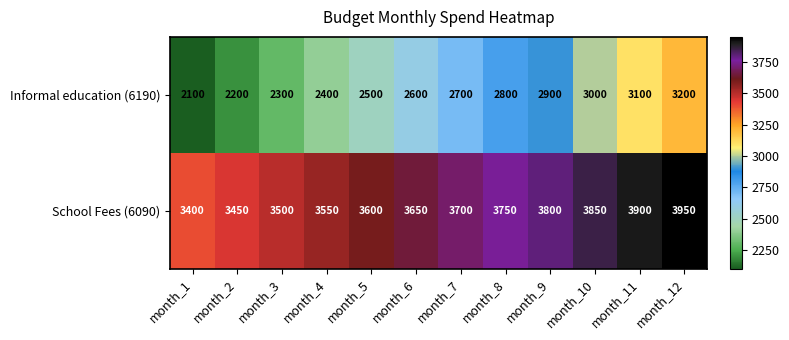

Reading right to left, what are all the values shown in this chart?

Informal education (6190): 3200	3100	3000	2900	2800	2700	2600	2500	2400	2300	2200	2100
School Fees (6090): 3950	3900	3850	3800	3750	3700	3650	3600	3550	3500	3450	3400